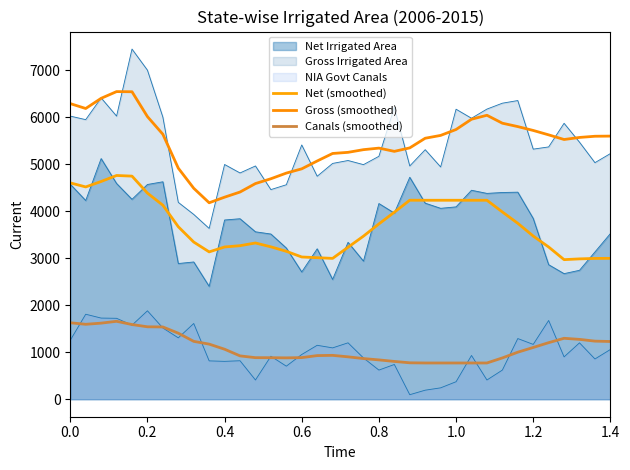

True or false: Canals (smoothed) and Gross (smoothed) cross at least once.

False